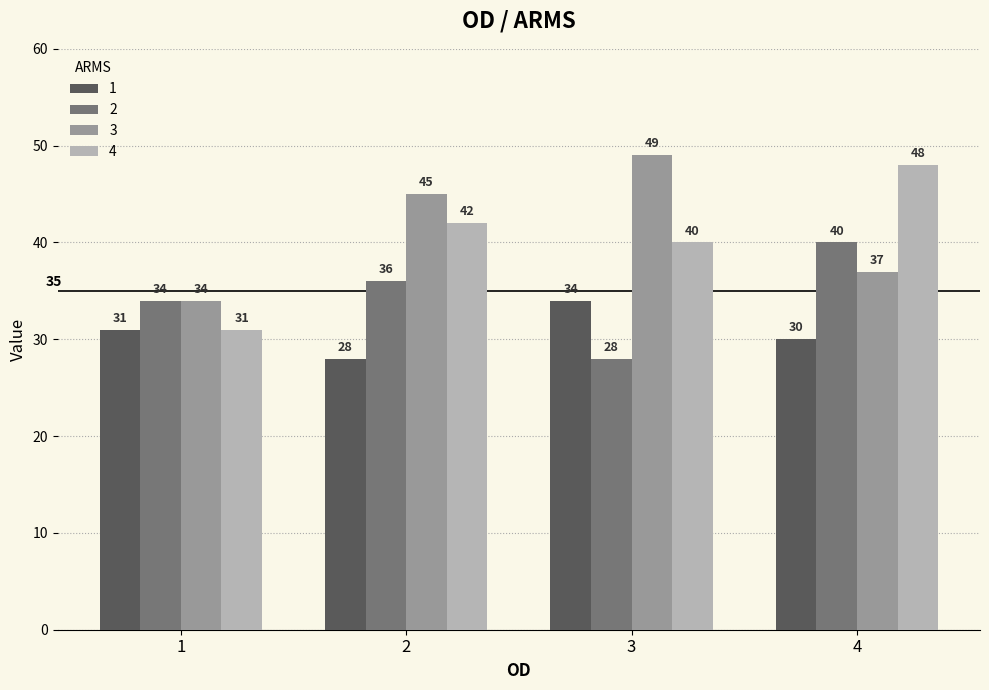

How many groups of bars are there?

4